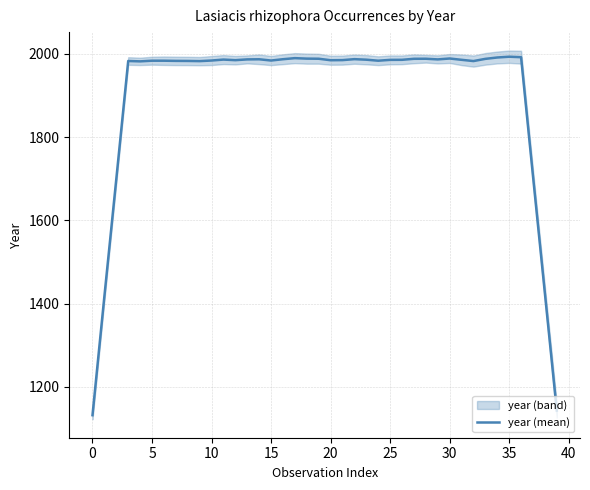

What is the maximum value for year (mean)?

1992.7